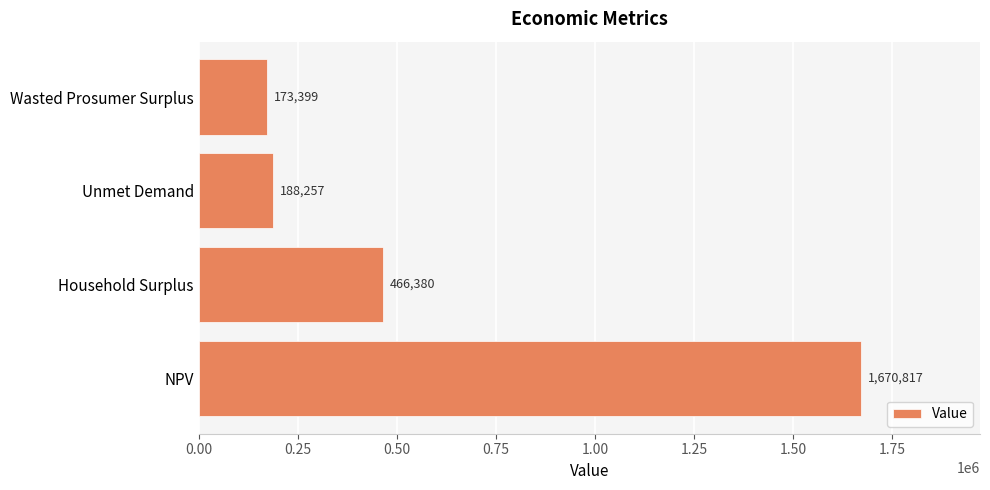

List the labels in order of value, largest first.

NPV, Household Surplus, Unmet Demand, Wasted Prosumer Surplus